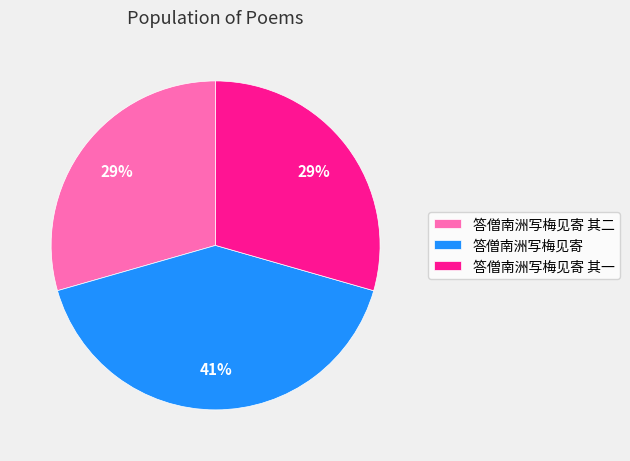

To the nearest percent, what is the difference between the largest and smallest slice percentages?

12%